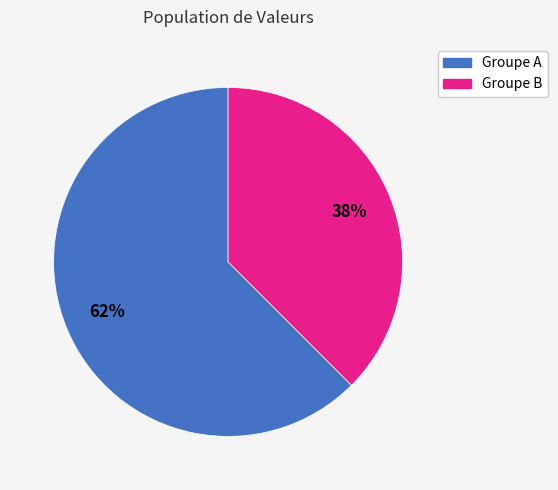

Does any single category account for the majority?

Yes